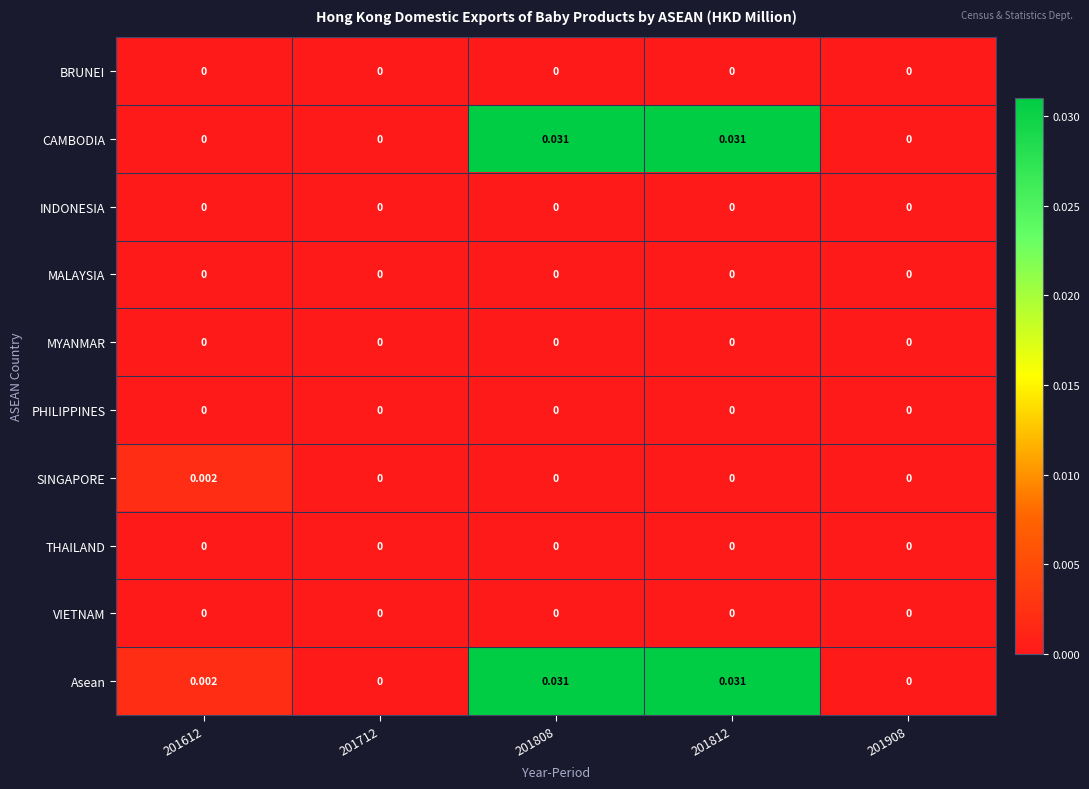

Which series has the largest total across all categories?

Asean